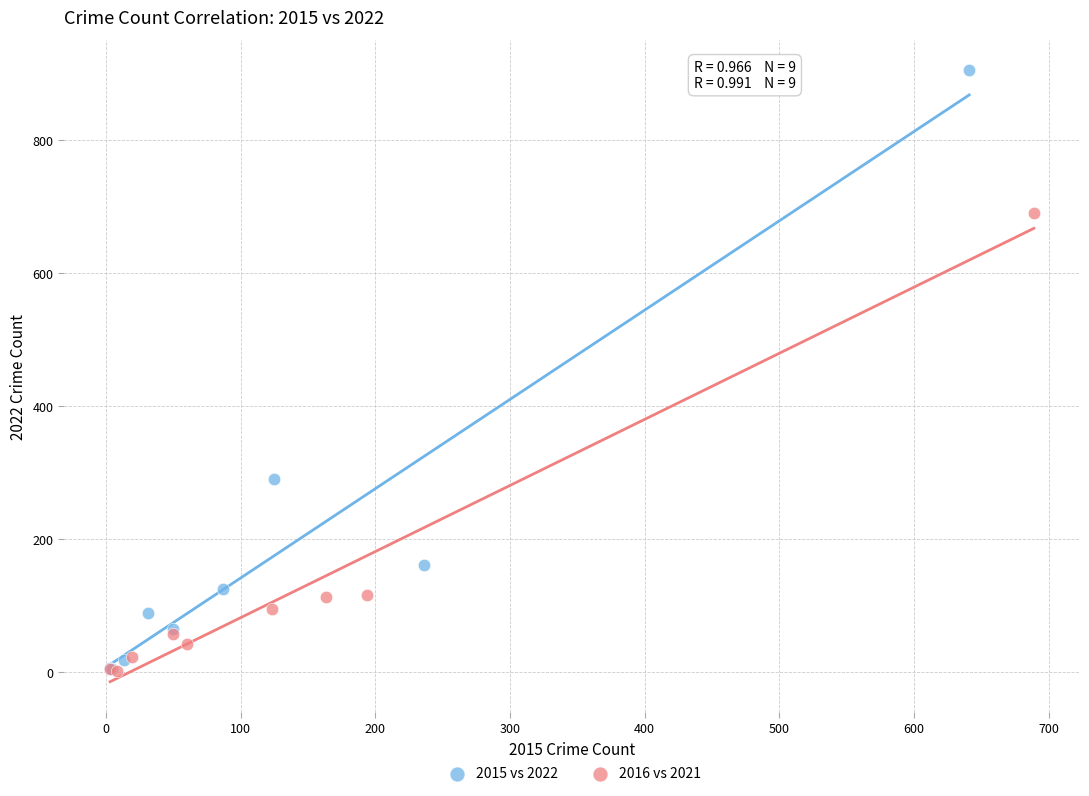

Which series has the widest spread of Y values?

2015 vs 2022